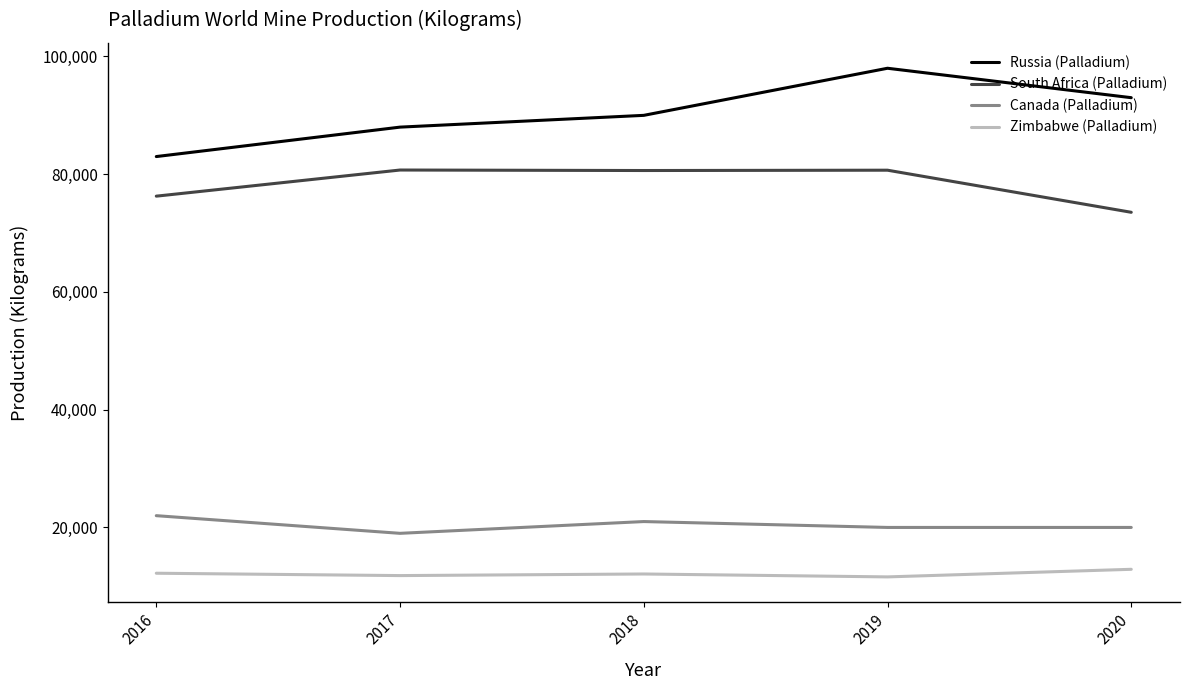

What is the highest value of the South Africa (Palladium) series?

80713